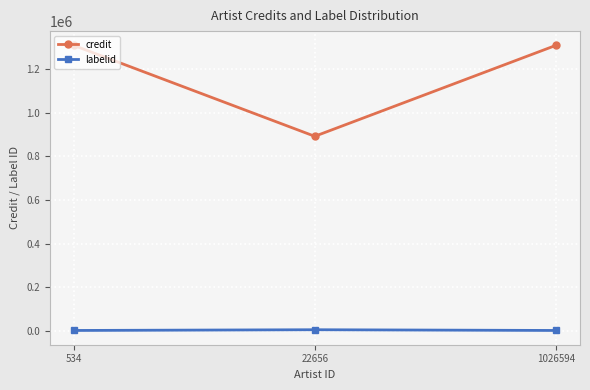

At 534, list the series in order from largest to smallest.

credit, labelid